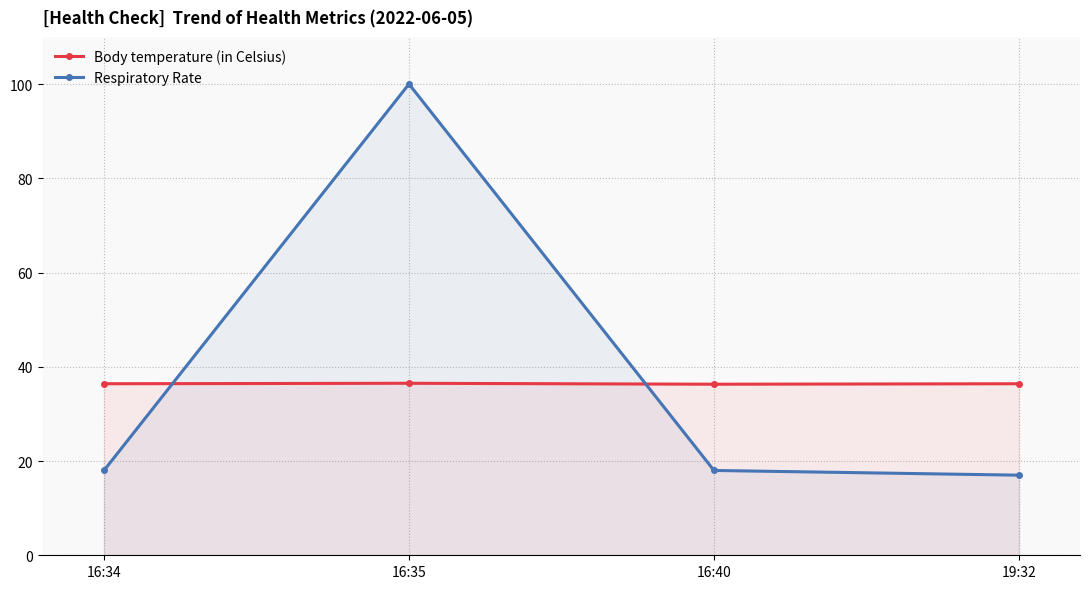

True or false: Respiratory Rate has a value of 17.0 at 19:32.

True